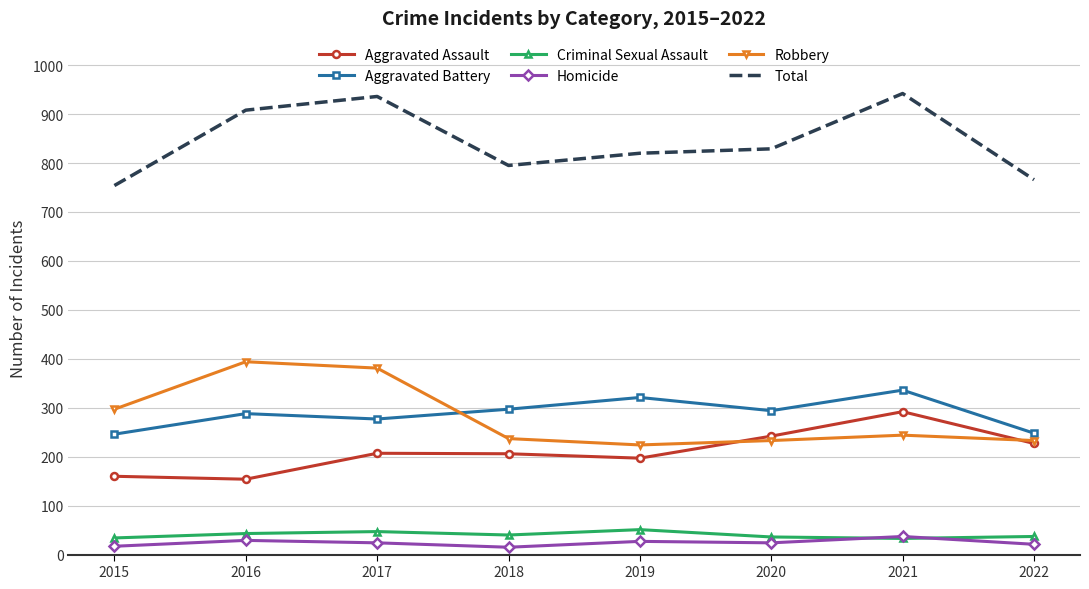

Read the Aggravated Battery value at 2016, to the nearest 5.

290